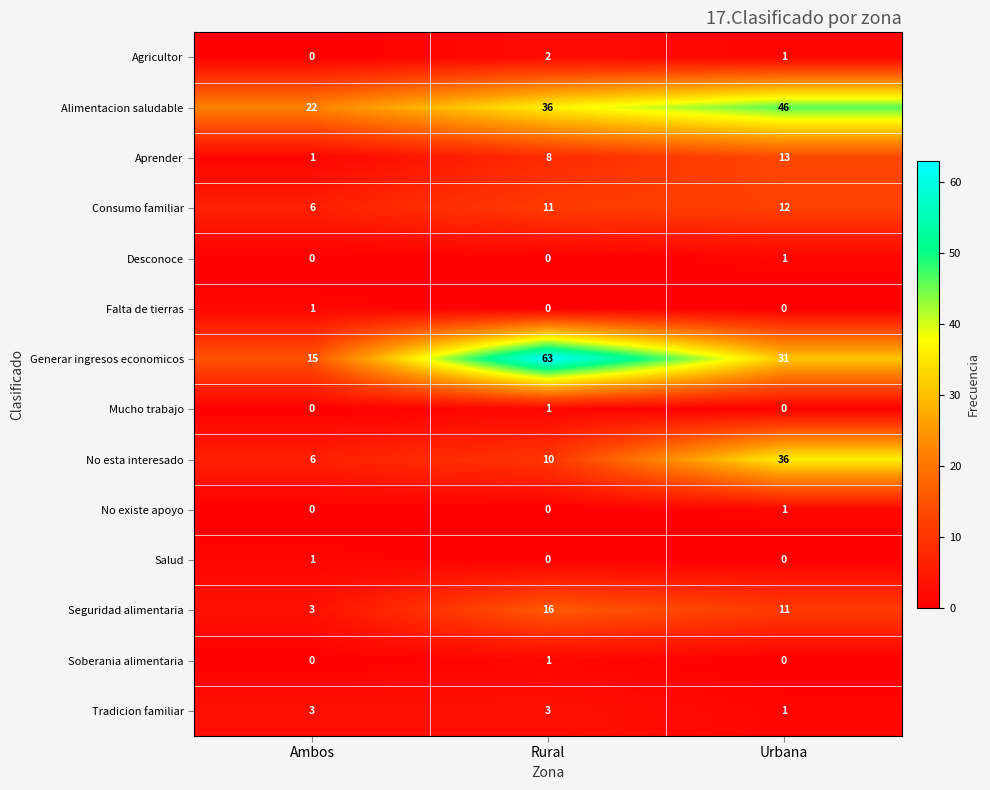

What is the sum of the No esta interesado values at Ambos and Urbana?

42